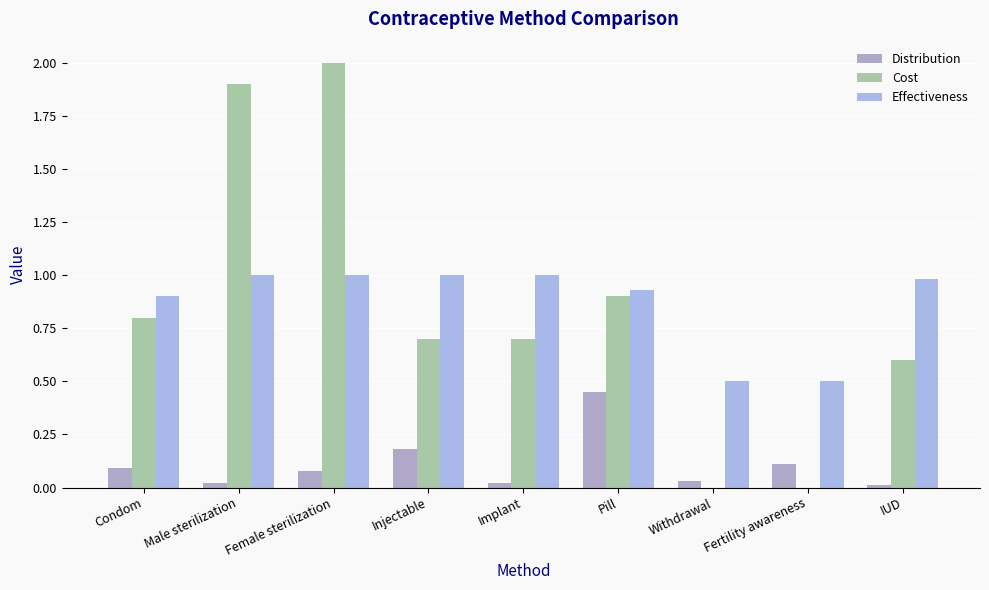

The Distribution series shows 0.3 at Pill. True or false?

False